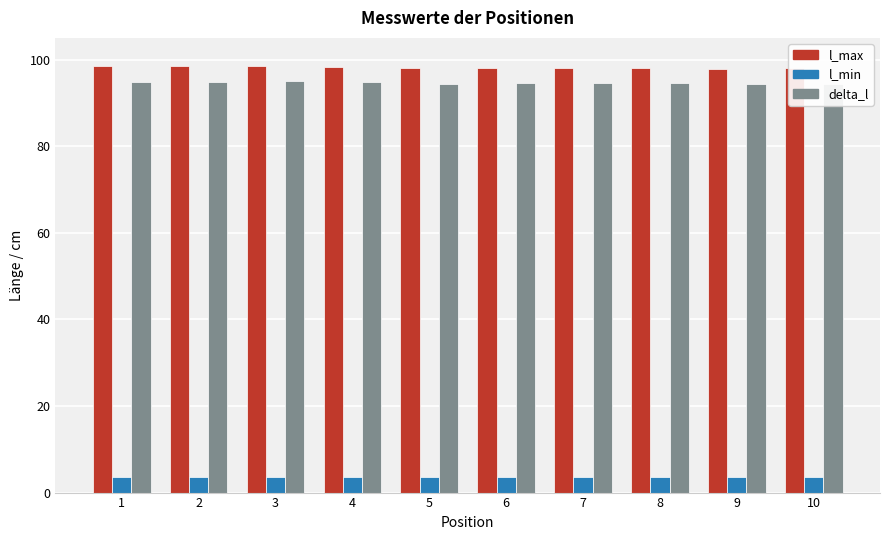

What is the minimum value for l_min?

3.5